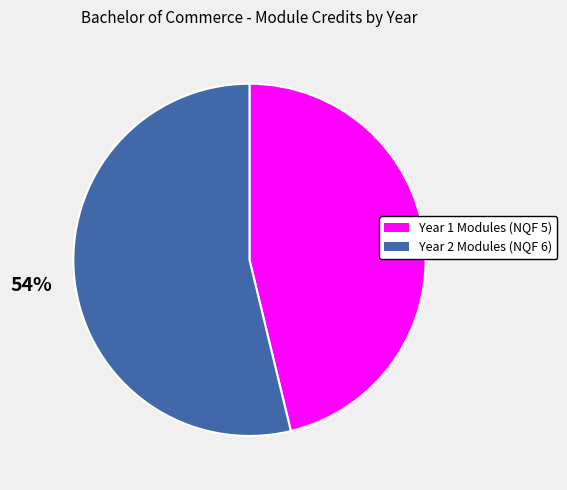

To the nearest percent, what is the average slice percentage?

50%